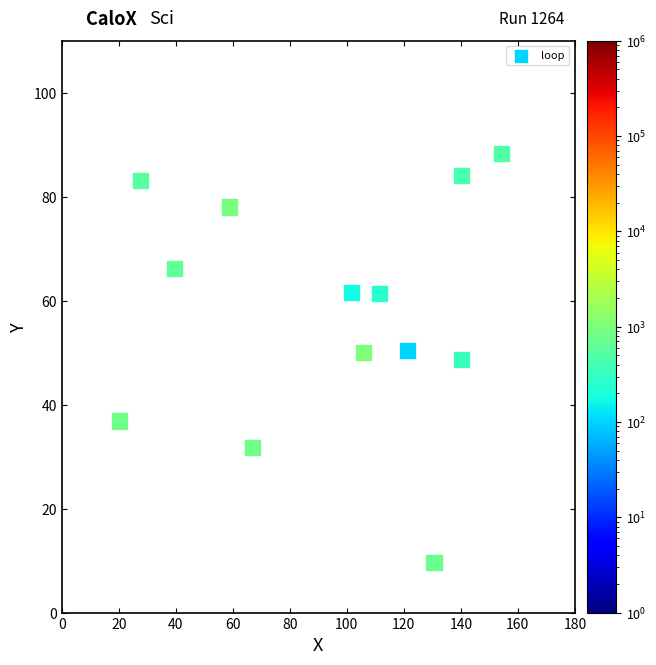

What is the range of Y values (max minus min)?

78.7